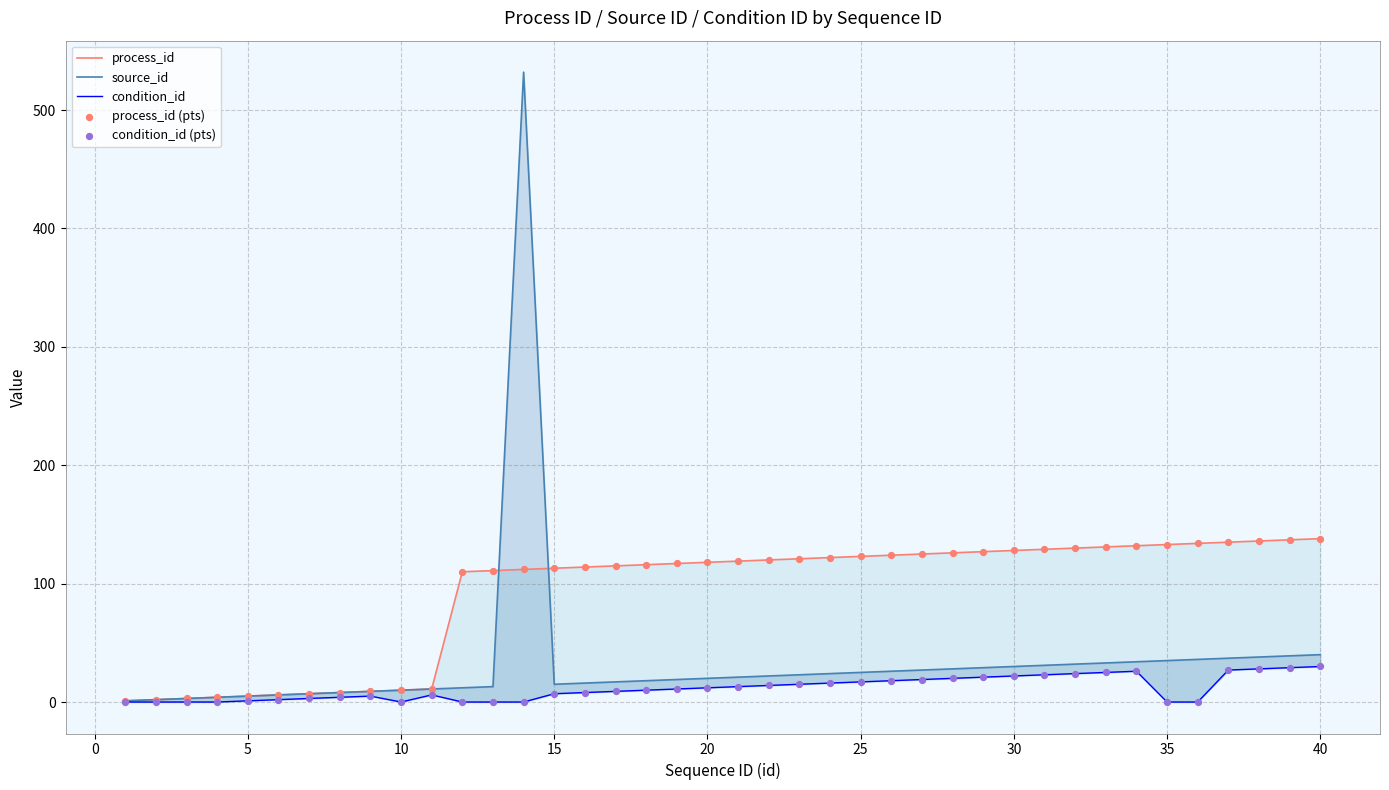

Which series has the largest total across all categories?

process_id